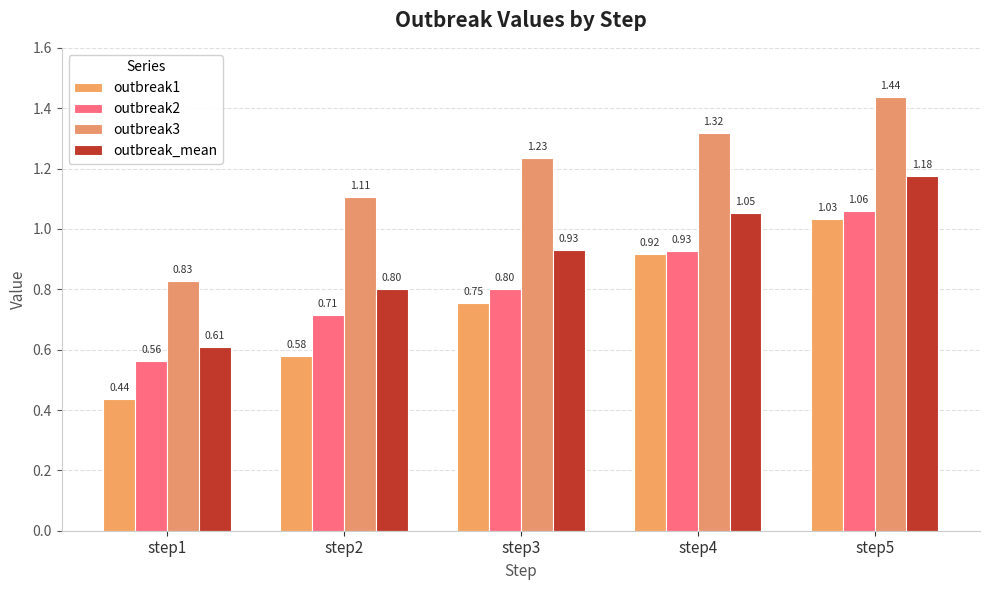

How many outbreak2 values are between 0 and 1?

4